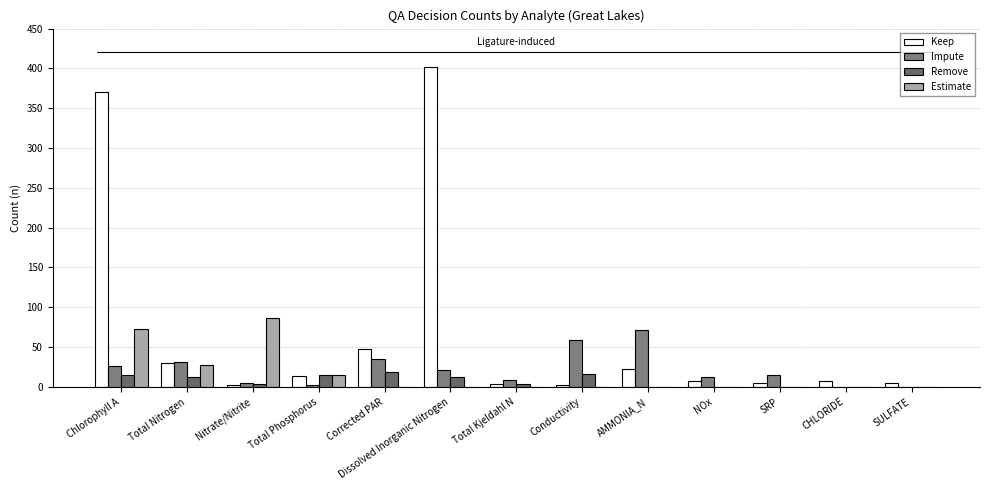

True or false: Impute has a value of 34 at Conductivity.

False